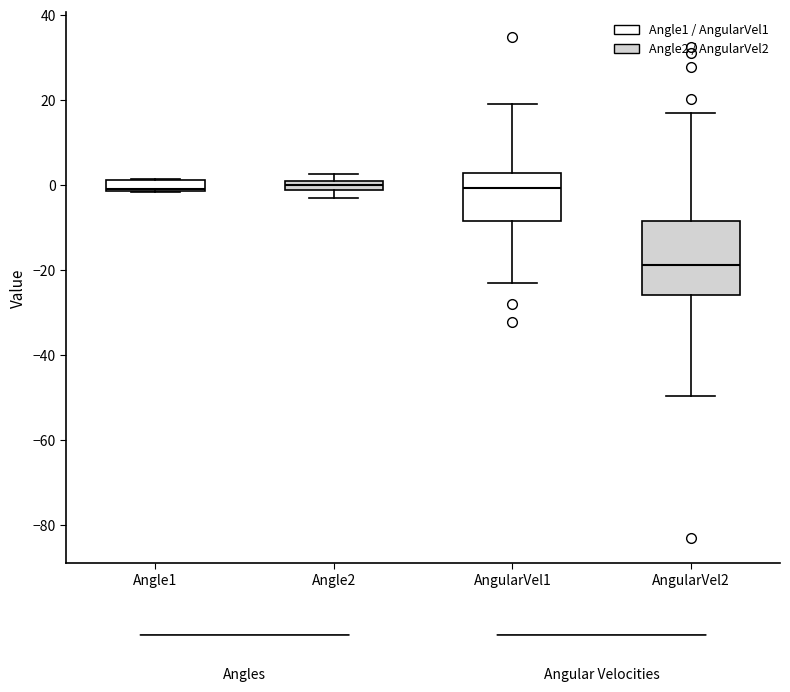

Which box's median line is the lowest?

AngularVel2